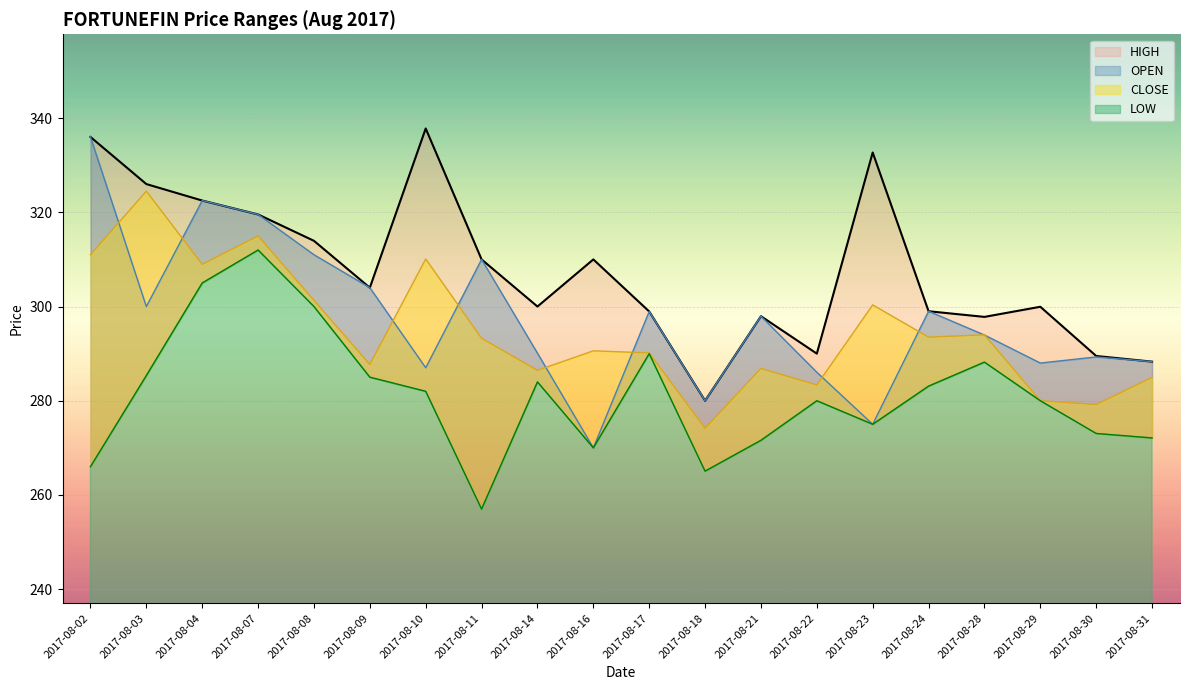

List the series in order of their peak value, lowest first.

LOW, CLOSE, OPEN, HIGH